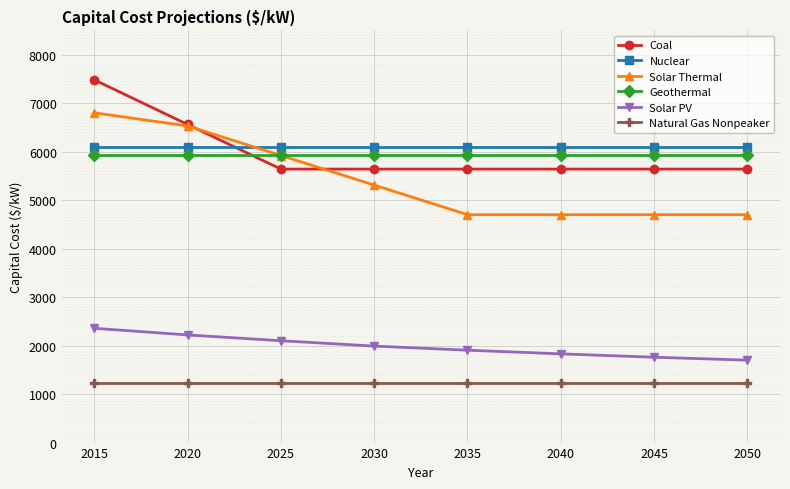

What is the maximum value shown in the chart?

7480